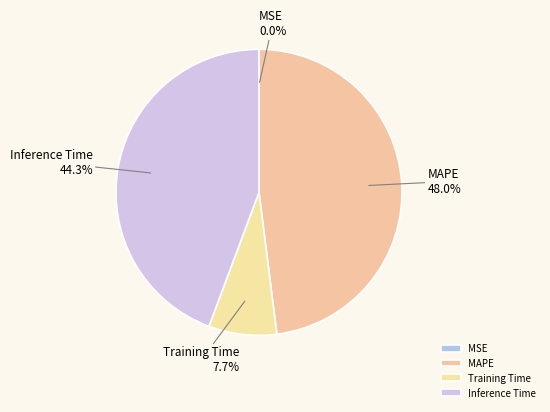

What percentage do Inference Time and Training Time together represent?

52.0%